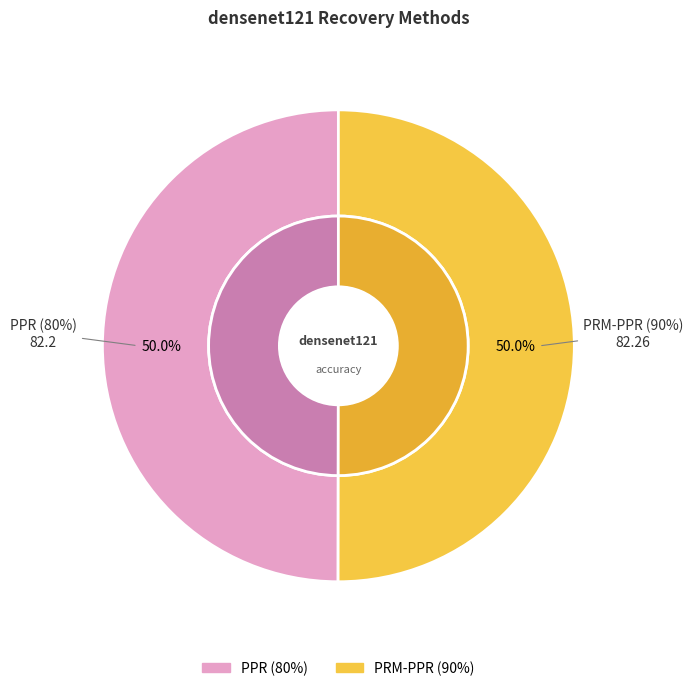

Rank the categories by value from highest to lowest.

PRM-PPR (90%), PPR (80%)